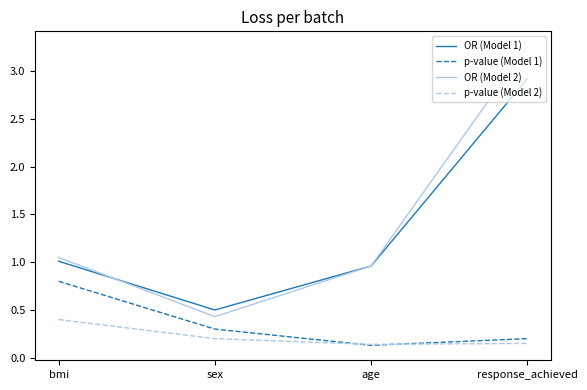

At which category does p-value (Model 2) reach its first local valley?

age